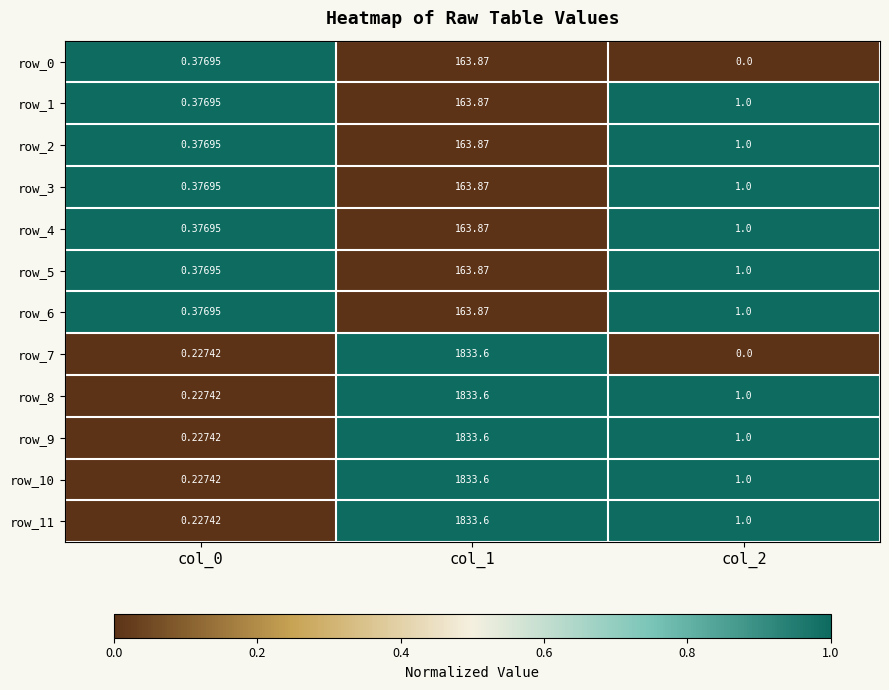

What is the difference between the maximum and minimum values in the row_2 series?

163.5